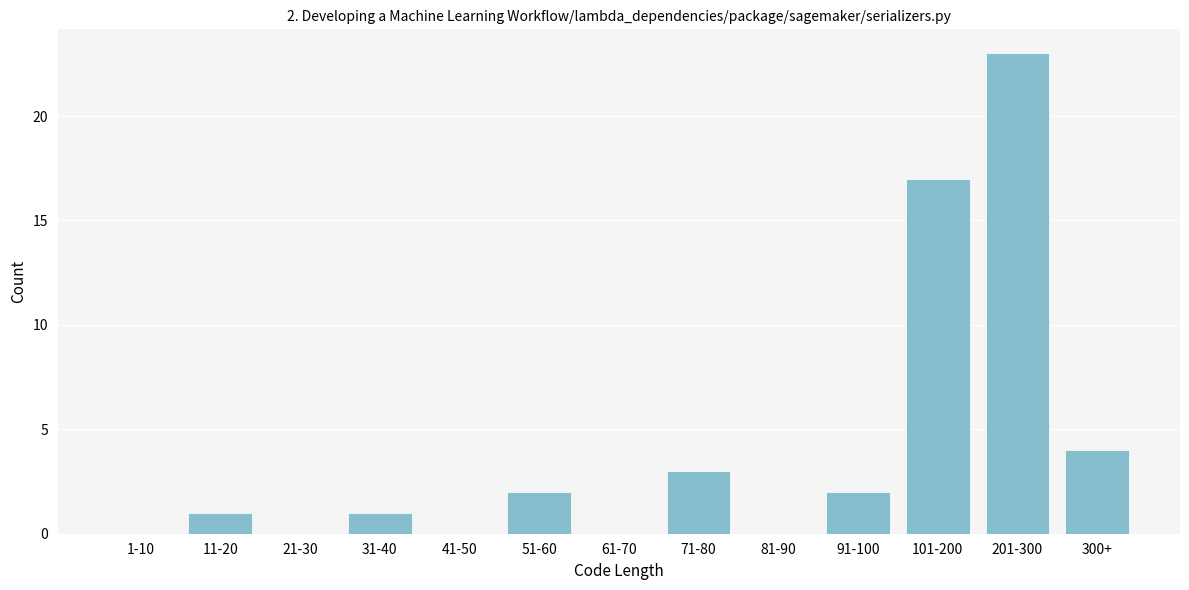

Reading left to right, extract all data points from this chart.

1-10=0	11-20=1	21-30=0	31-40=1	41-50=0	51-60=2	61-70=0	71-80=3	81-90=0	91-100=2	101-200=17	201-300=23	300+=4